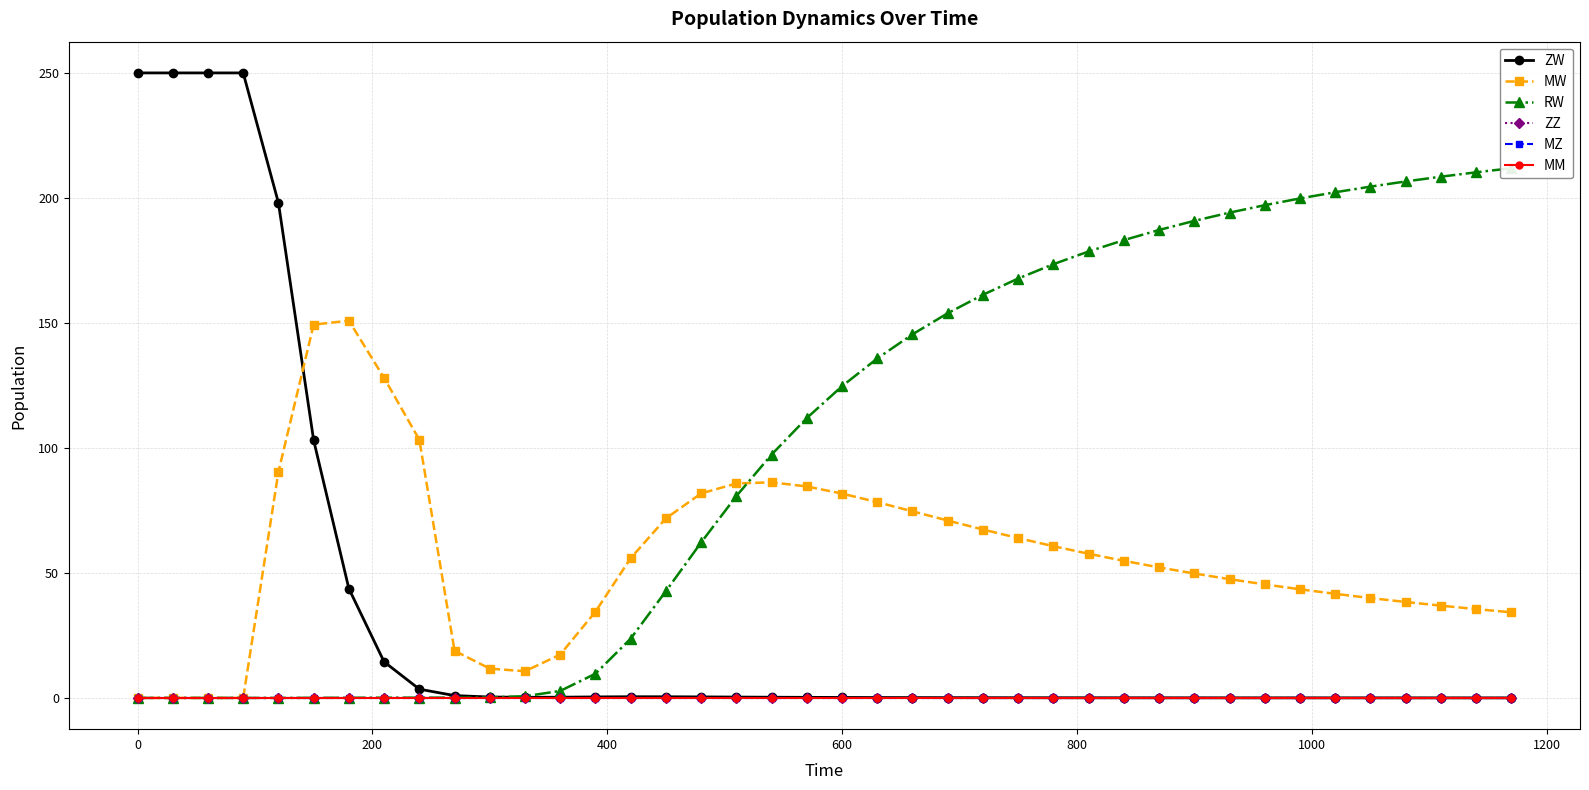

True or false: MM and MW cross at least once.

False